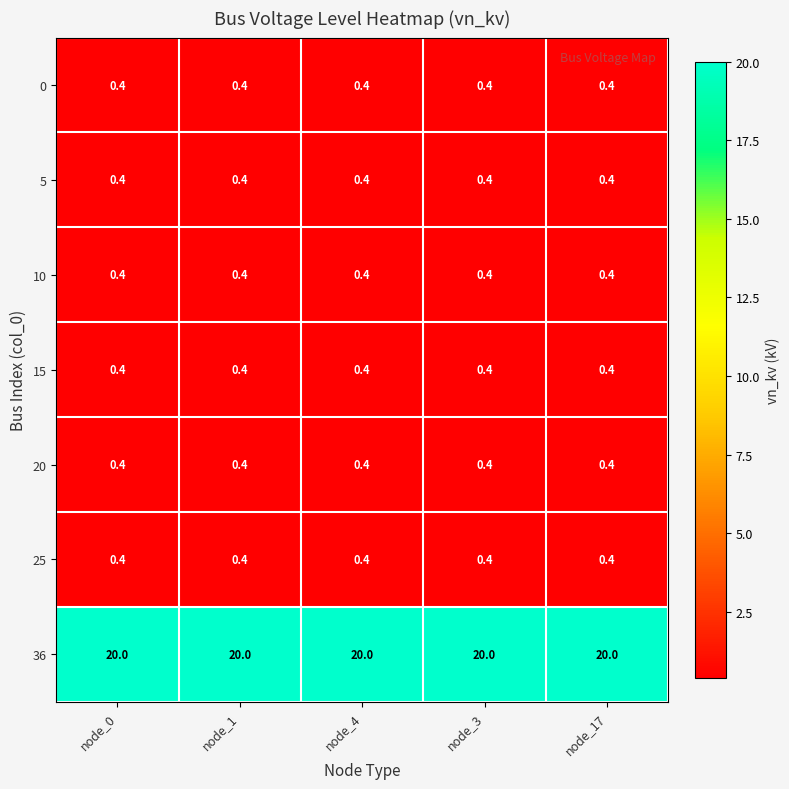

At how many categories does at least one series exceed 17?

5